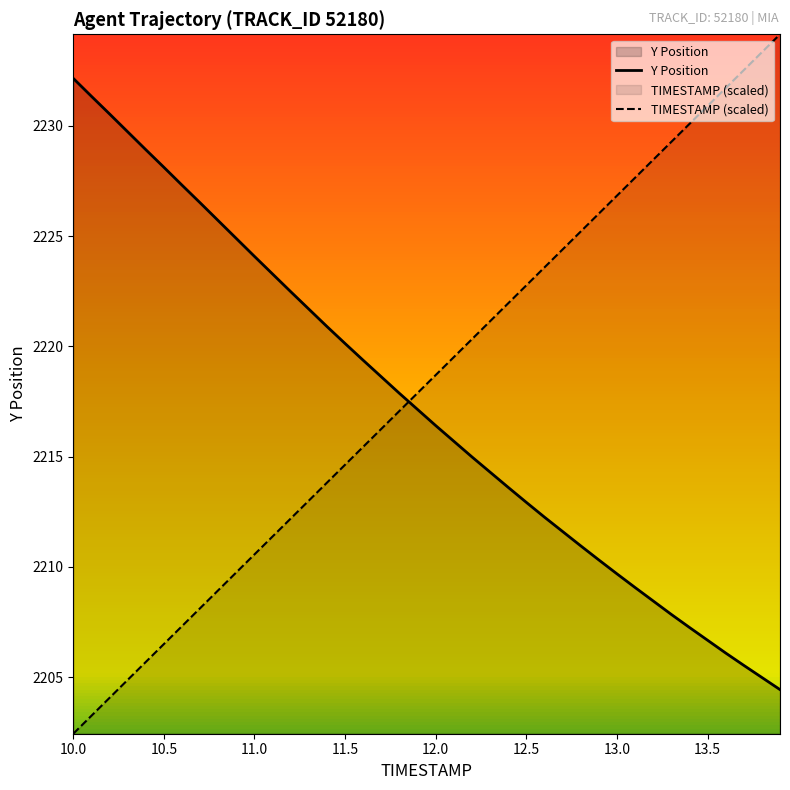

Is the value of TIMESTAMP (scaled) at 10.0 greater than the value of Y Position at 12.5?

No